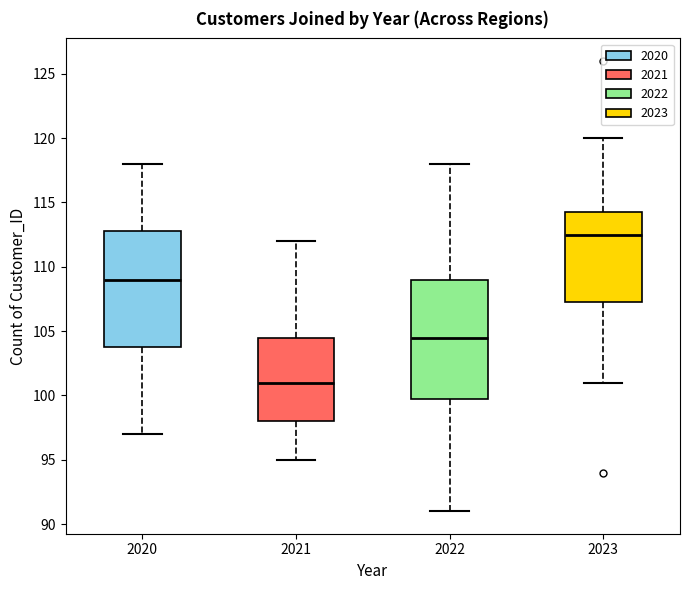

Reading left to right, transcribe this box plot: for each box, give where its median line is, the range the box spans, and where its two whiskers end, as read against the y-axis. The values are not printed on the chart, so give them approximately, as read against the axis.

2020: median 109.0, box 104.0 to 113.0, whiskers 97.0 to 118.0
2021: median 101.0, box 98.0 to 104.5, whiskers 95.0 to 112.0
2022: median 104.5, box 100.0 to 109.0, whiskers 91.0 to 118.0
2023: median 112.5, box 107.5 to 114.5, whiskers 101.0 to 120.0